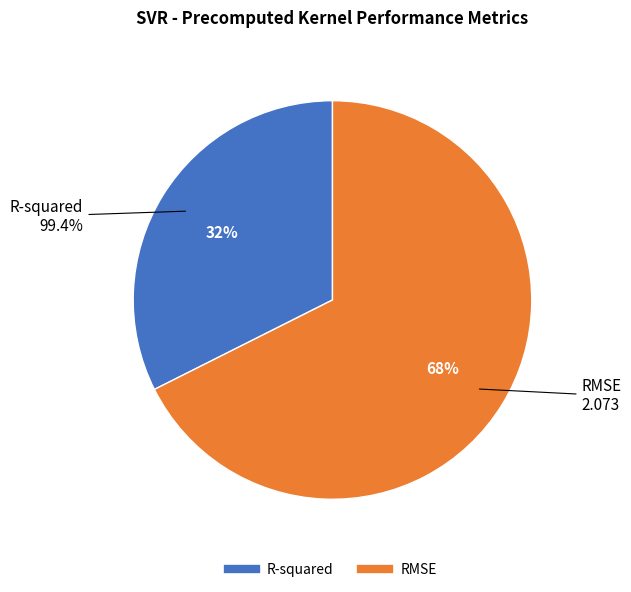

Which category accounts for the majority?

RMSE